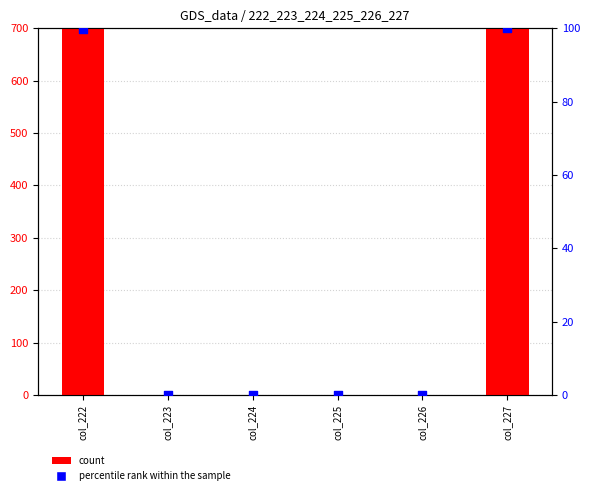

At which category is the sum across all series the highest?

col_227